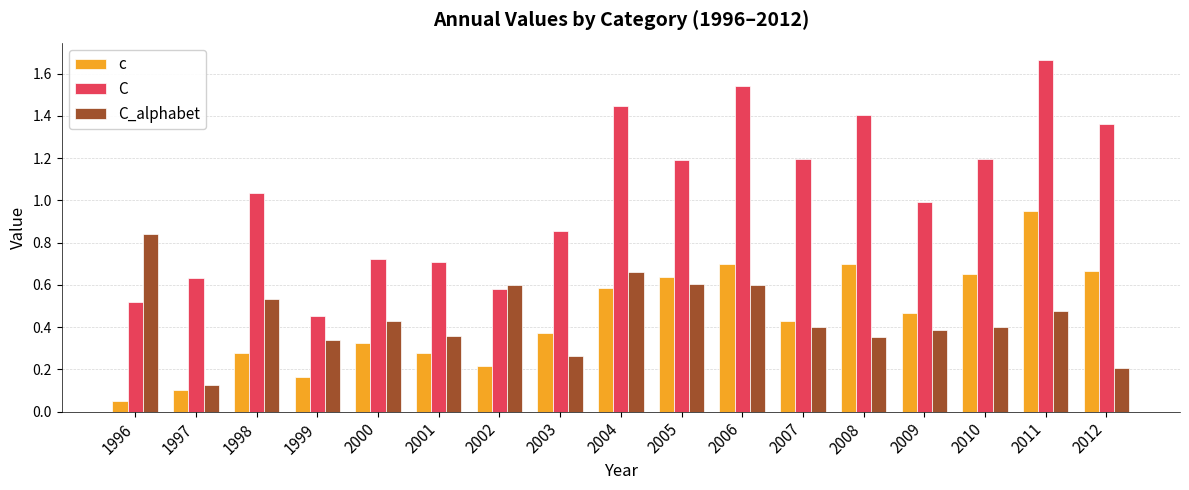

Count the C_alphabet values in the range 0 to 1.

17